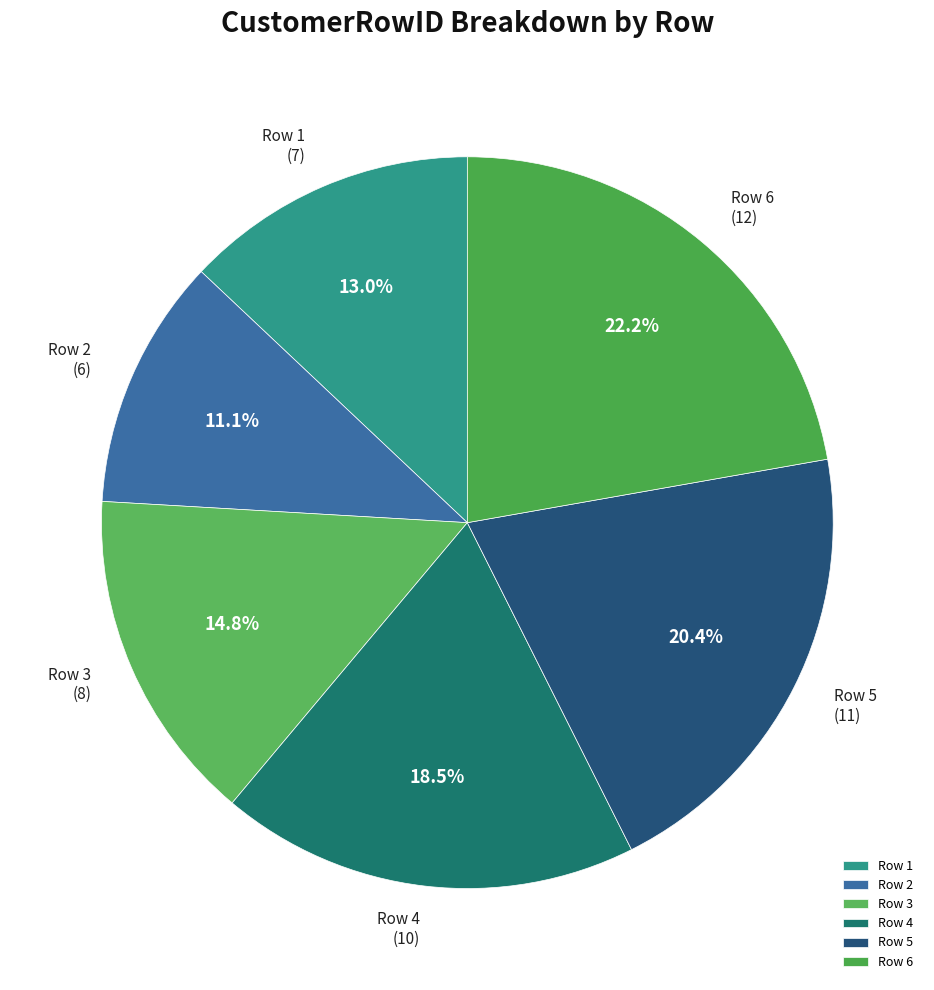

What is the total percentage of Row 2 and Row 6?

33.3%